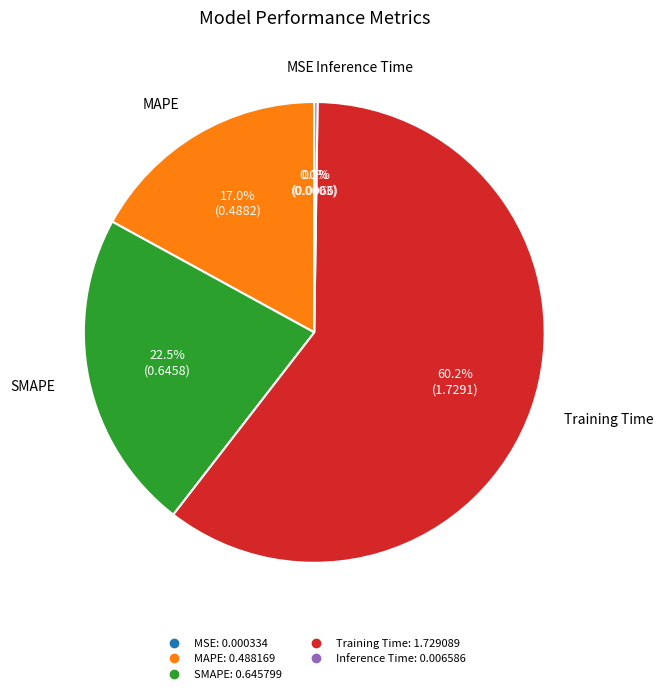

Is there a majority slice in this chart?

Yes